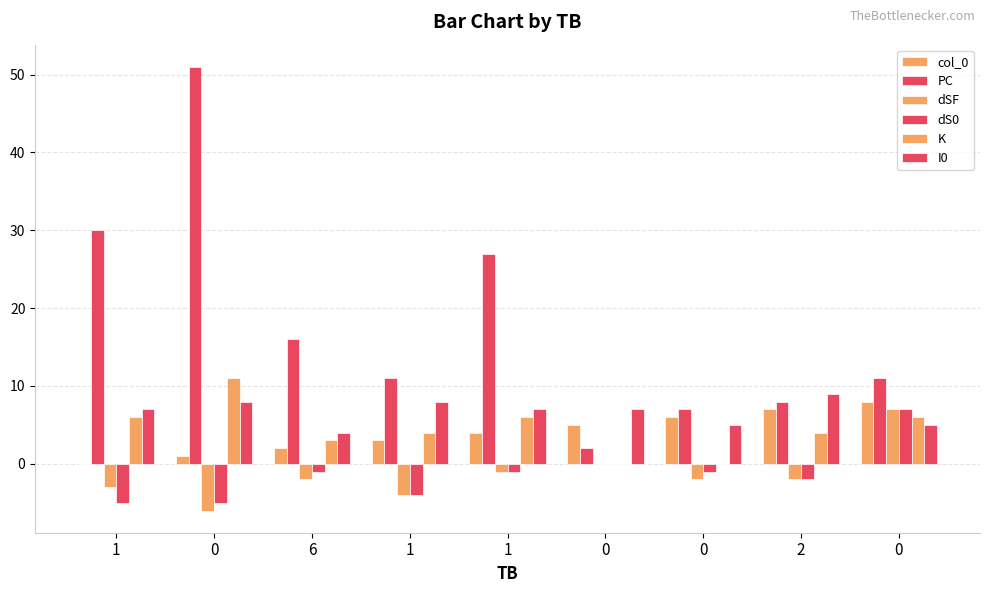

Is the value of PC at 1 greater than the value of dS0 at 6?

Yes